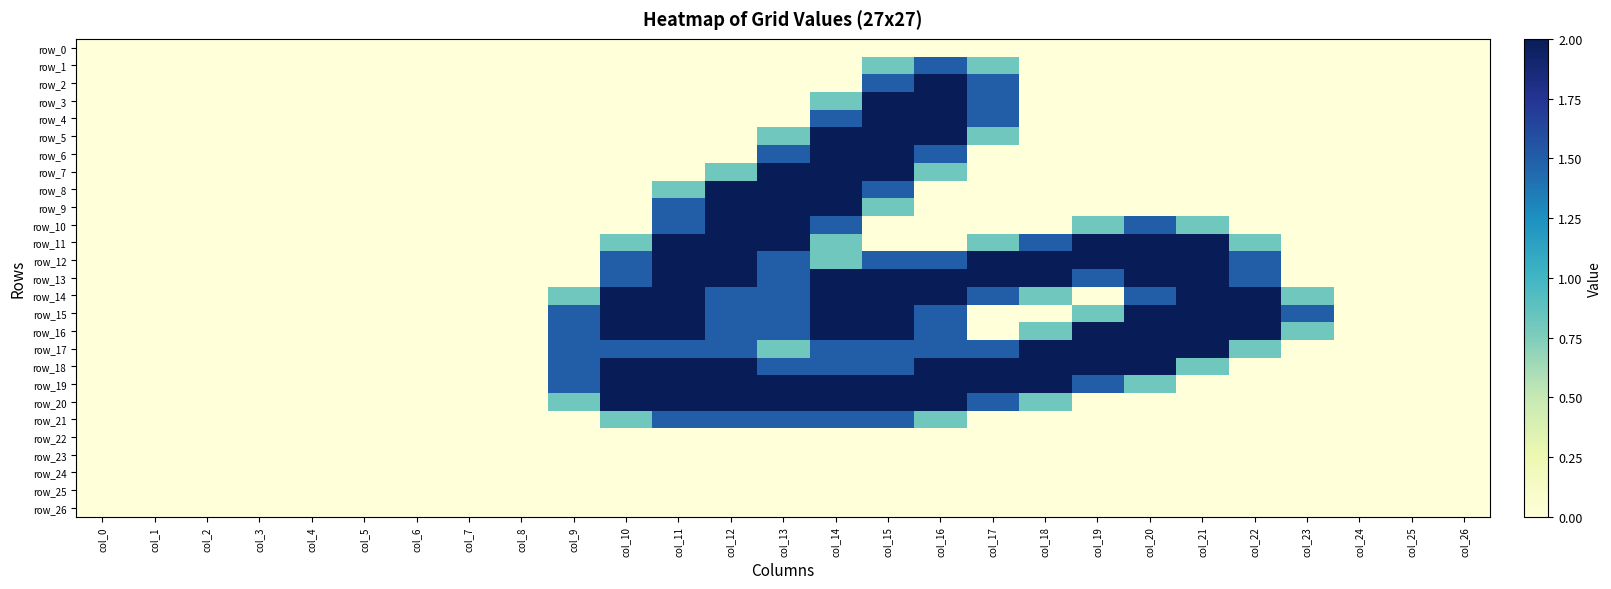

What is the difference between the highest and lowest values at col_10?

2.0